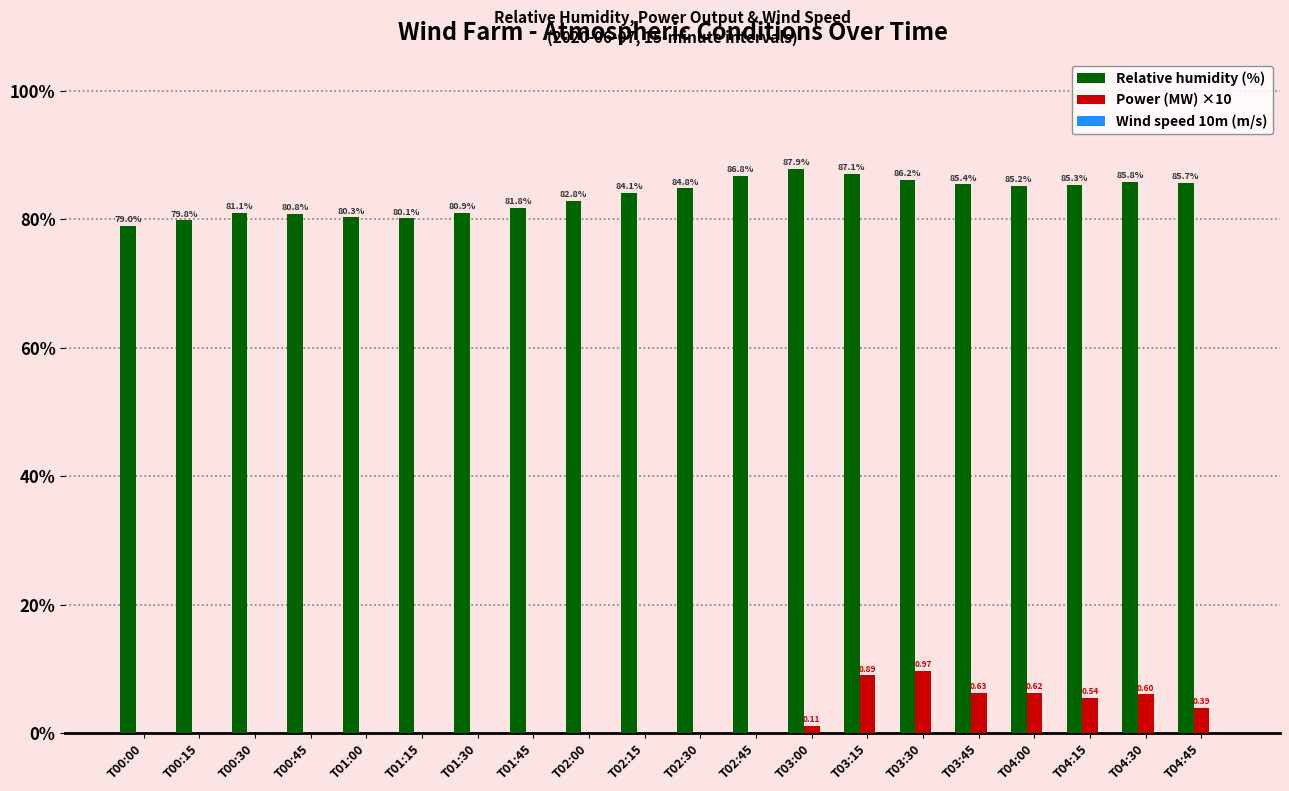

Is the value of Power (MW) ×10 at T04:45 greater than the value of Relative humidity (%) at T02:45?

No